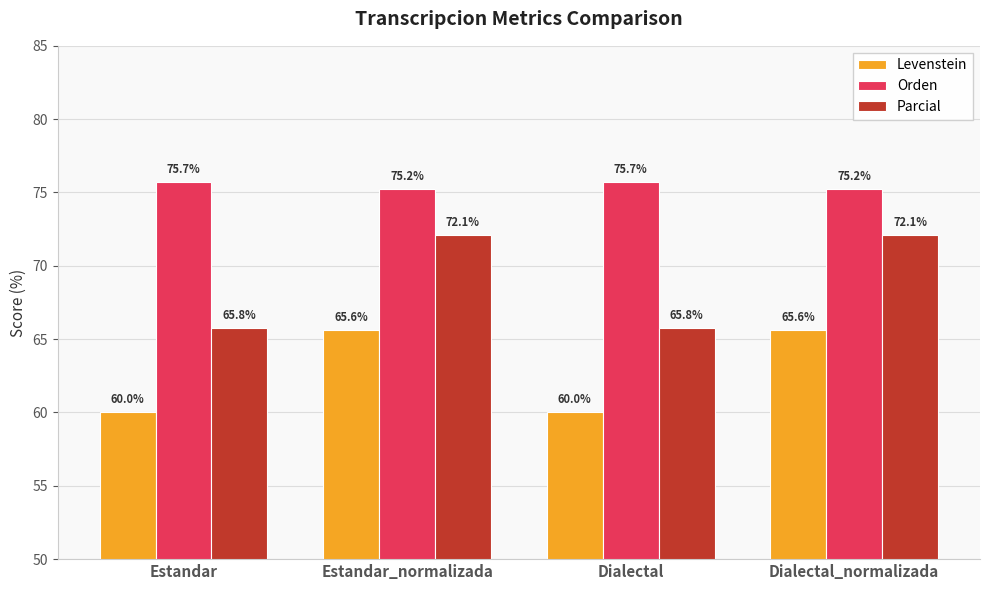

How many values in the Levenstein series exceed 65?

2